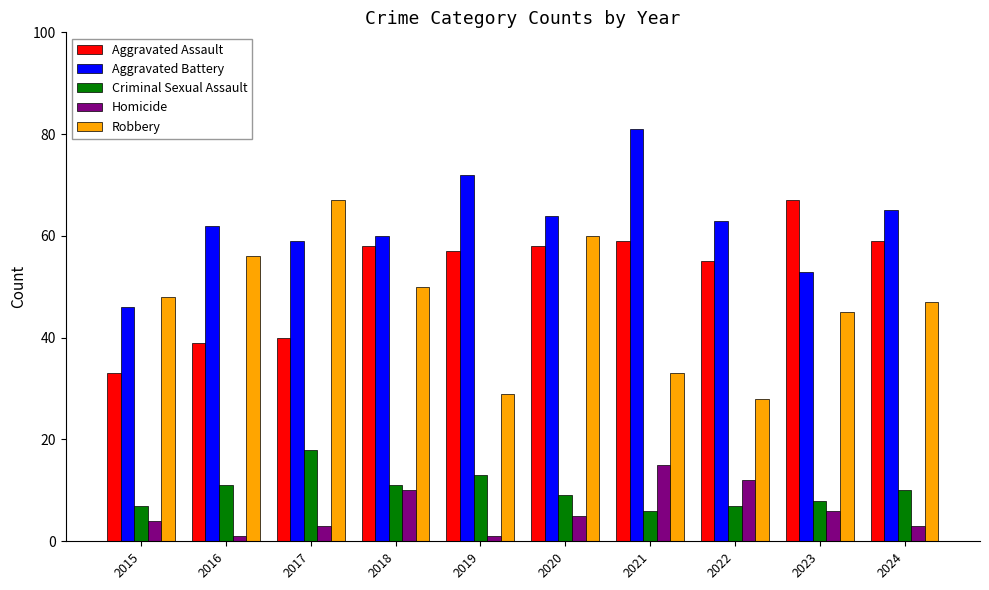

Does the chart contain stacked bars?

No